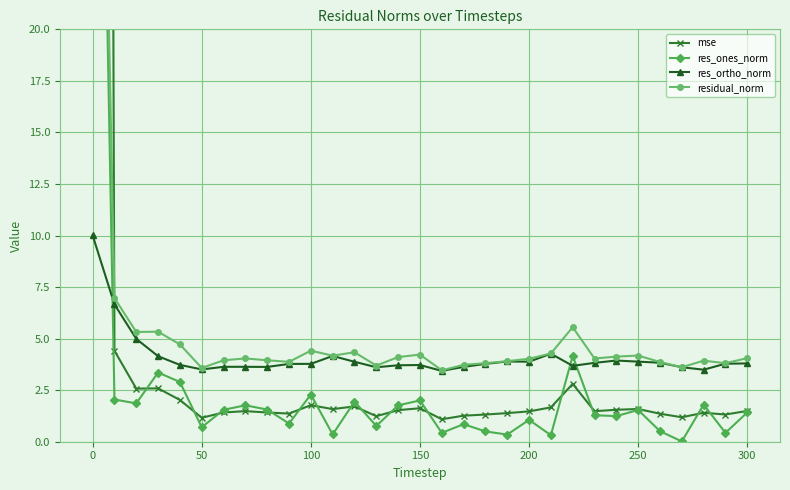

Where is the first local minimum for residual_norm?

50